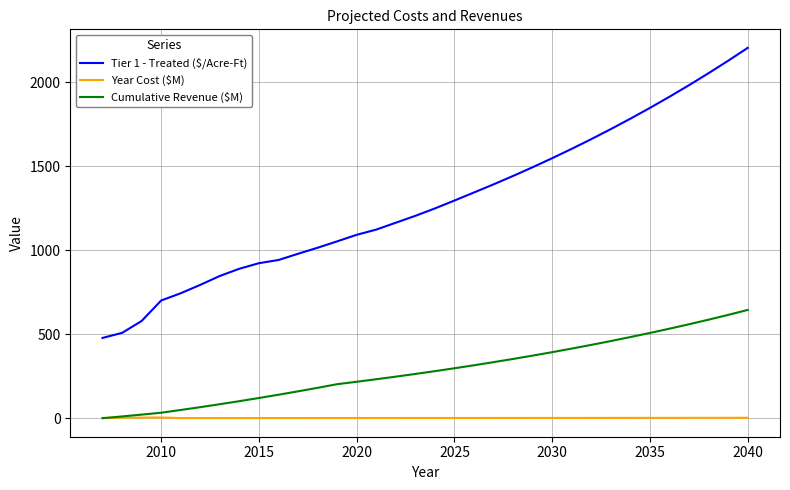

What is the greatest value displayed?

2205.1